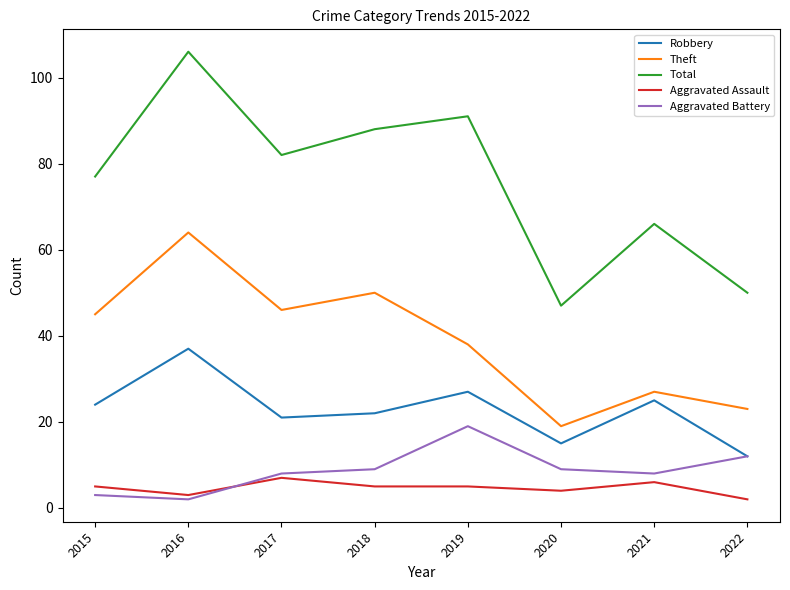

Is it true that Total equals 139 at 2017?

False